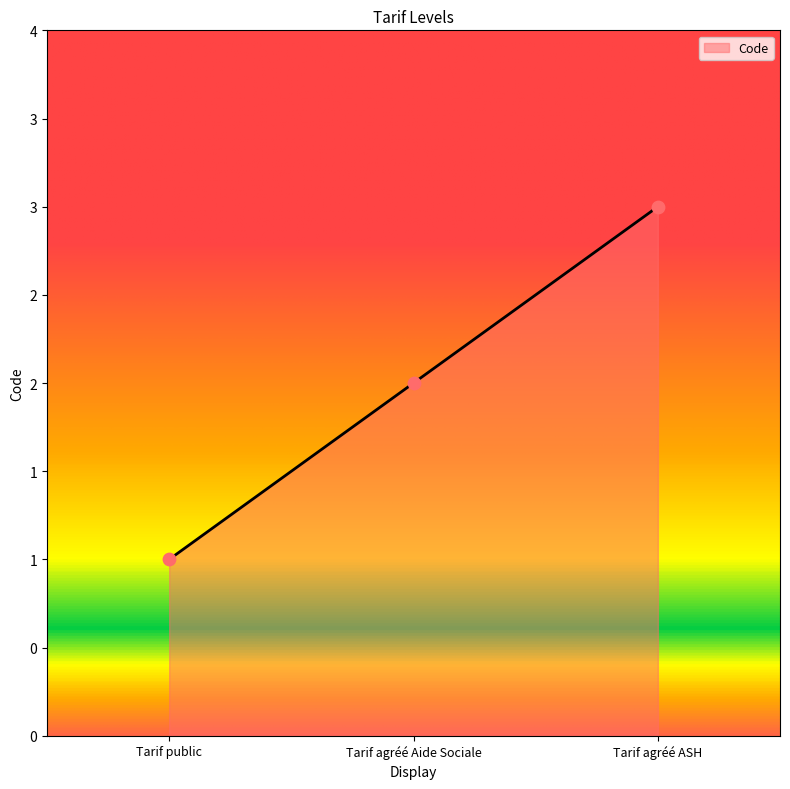

Which has a higher value, Tarif agréé Aide Sociale or Tarif public?

Tarif agréé Aide Sociale